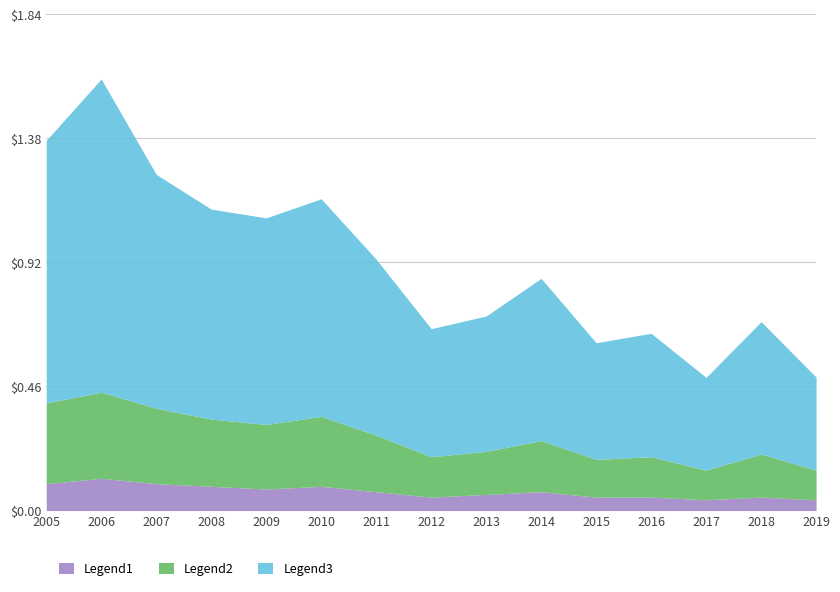

Reading right to left, transcribe all the data shown in this chart.

Legend1: 0.0	0.1	0.0	0.1	0.1	0.1	0.1	0.1	0.1	0.1	0.1	0.1	0.1	0.1	0.1
Legend2: 0.1	0.2	0.1	0.1	0.1	0.2	0.2	0.1	0.2	0.3	0.2	0.2	0.3	0.3	0.3
Legend3: 0.3	0.5	0.3	0.5	0.4	0.6	0.5	0.5	0.7	0.8	0.8	0.8	0.9	1.2	1.0